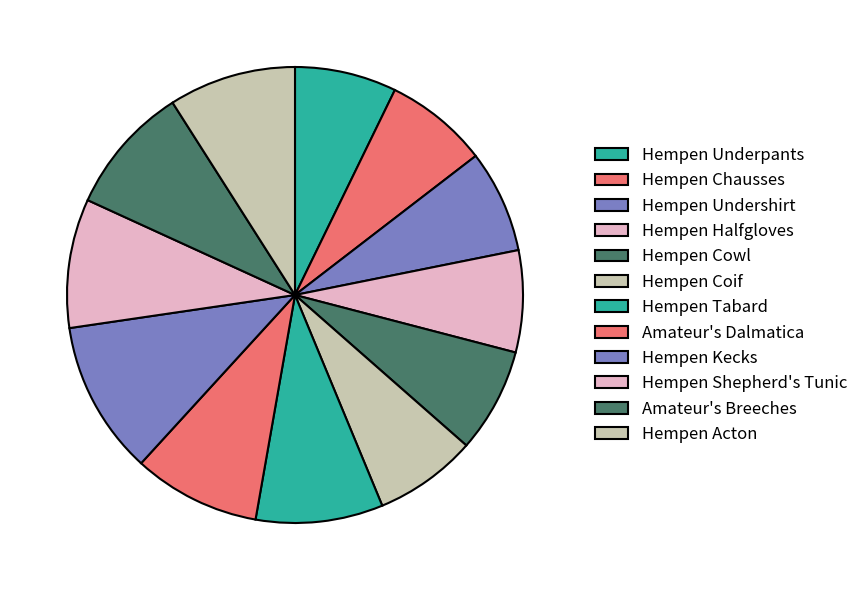

Is it true that Hempen Underpants is 7% of the pie?

True